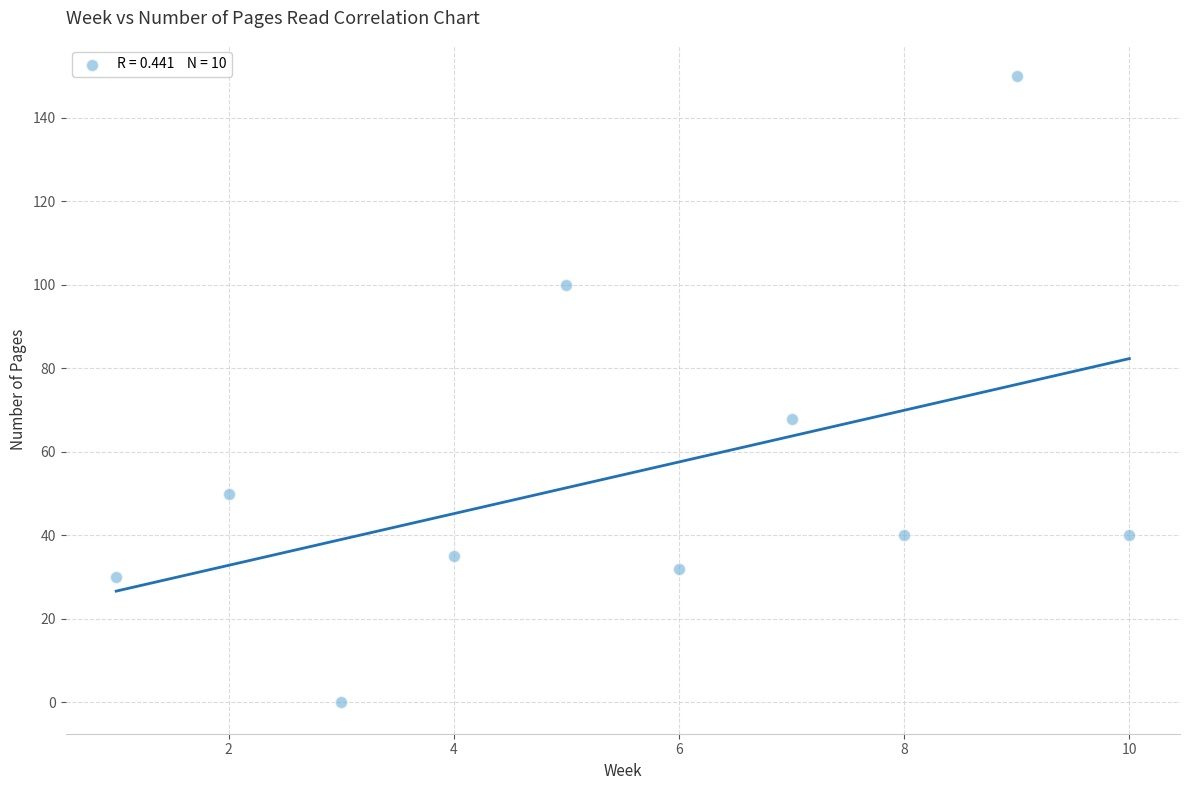

What Y value in the scatter plot is closest to 75?

68